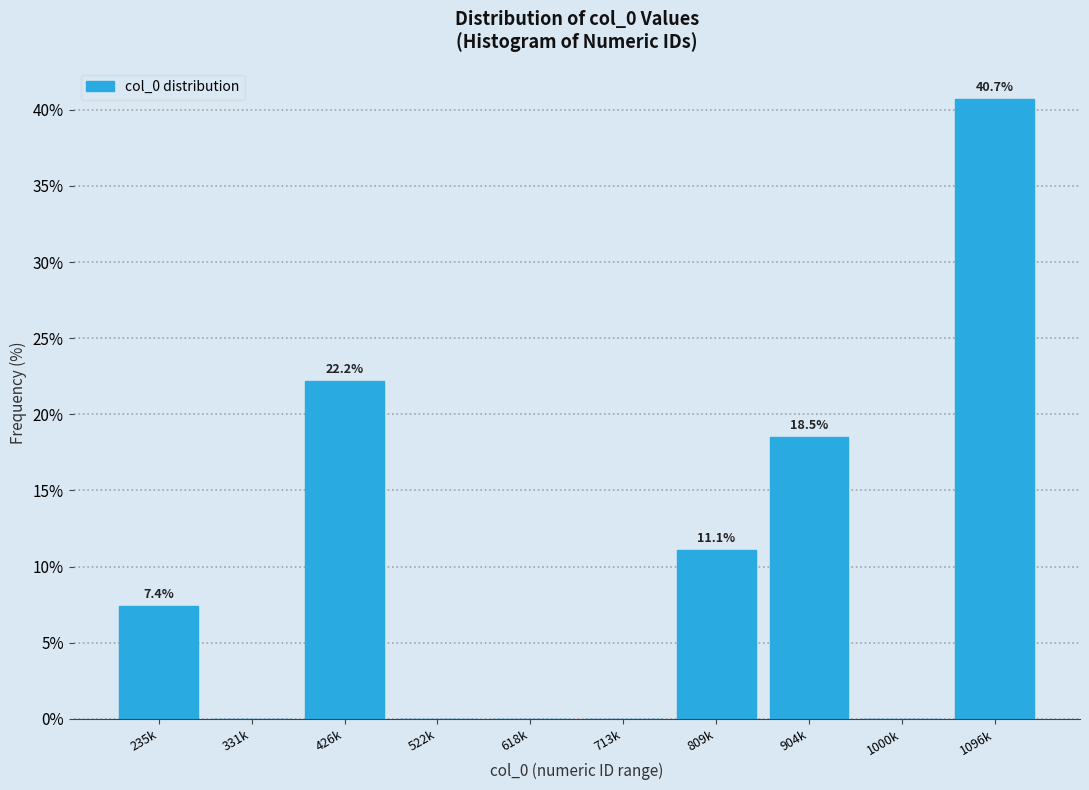

Reading right to left, list all the values displayed in this chart.

1096k=40.7	1000k=0.0	904k=18.5	809k=11.1	713k=0.0	618k=0.0	522k=0.0	426k=22.2	331k=0.0	235k=7.4